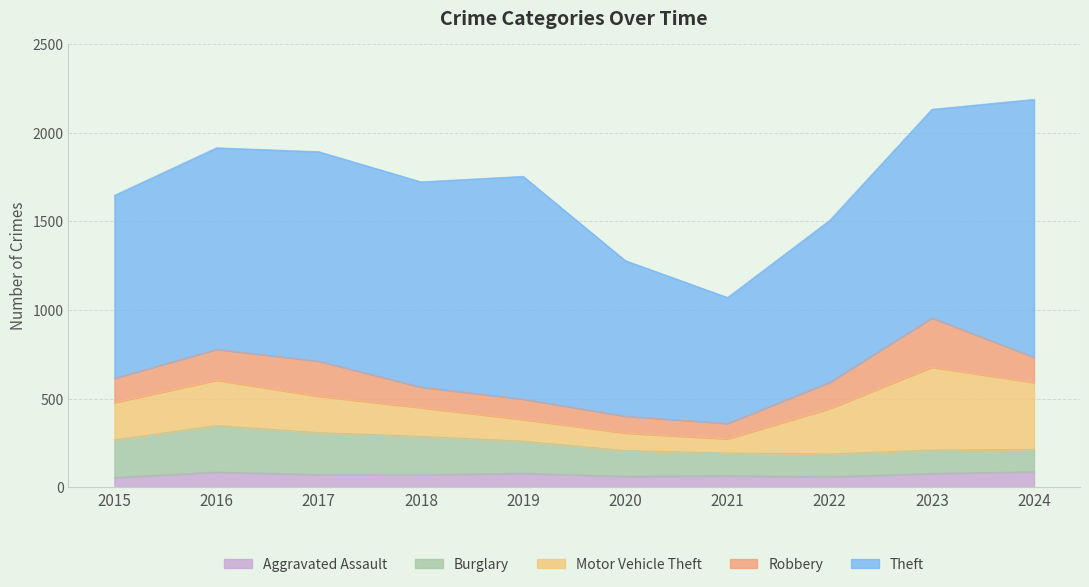

Reading left to right, list all the values displayed in this chart.

Aggravated Assault: 55	86	72	71	79	62	65	59	78	88
Burglary: 212	262	236	216	181	145	128	129	132	126
Motor Vehicle Theft: 211	256	205	162	122	99	80	256	467	377
Robbery: 137	174	198	116	115	95	87	148	278	142
Theft: 1031	1136	1181	1157	1256	877	710	913	1176	1454